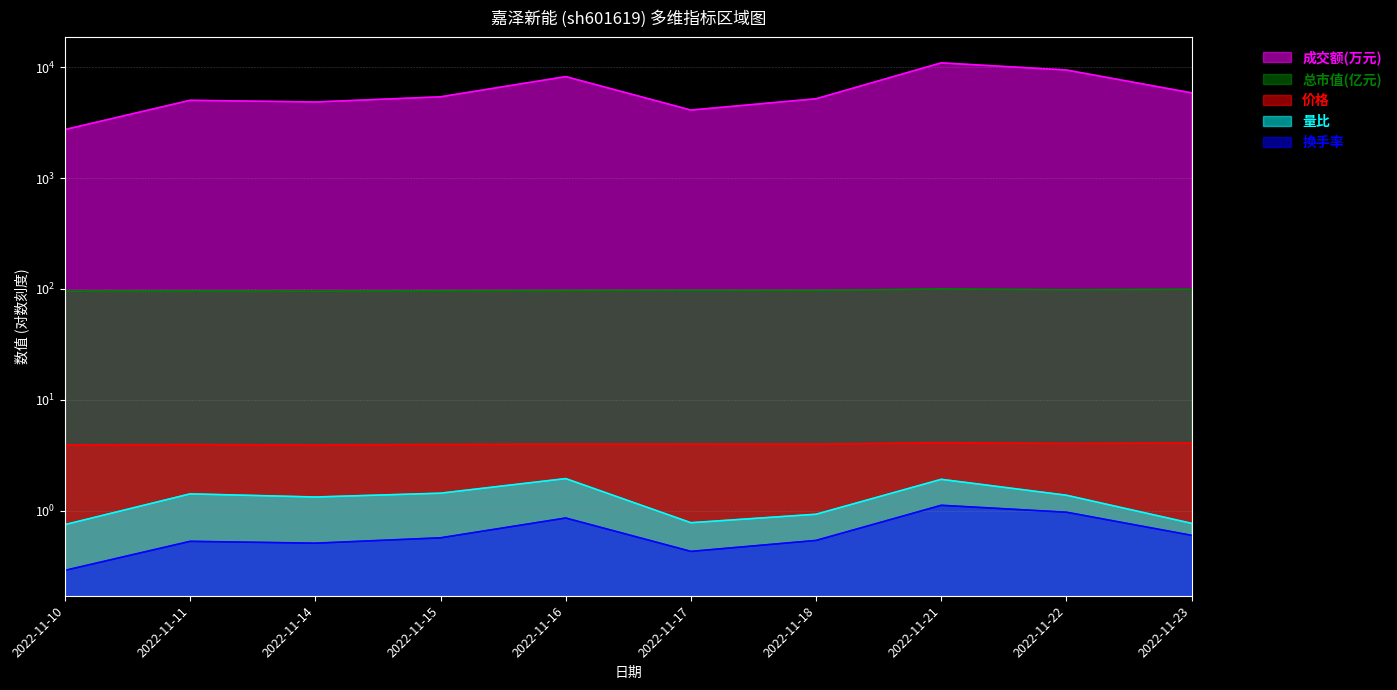

The 价格 series shows 4.0 at 2022-11-15. True or false?

True